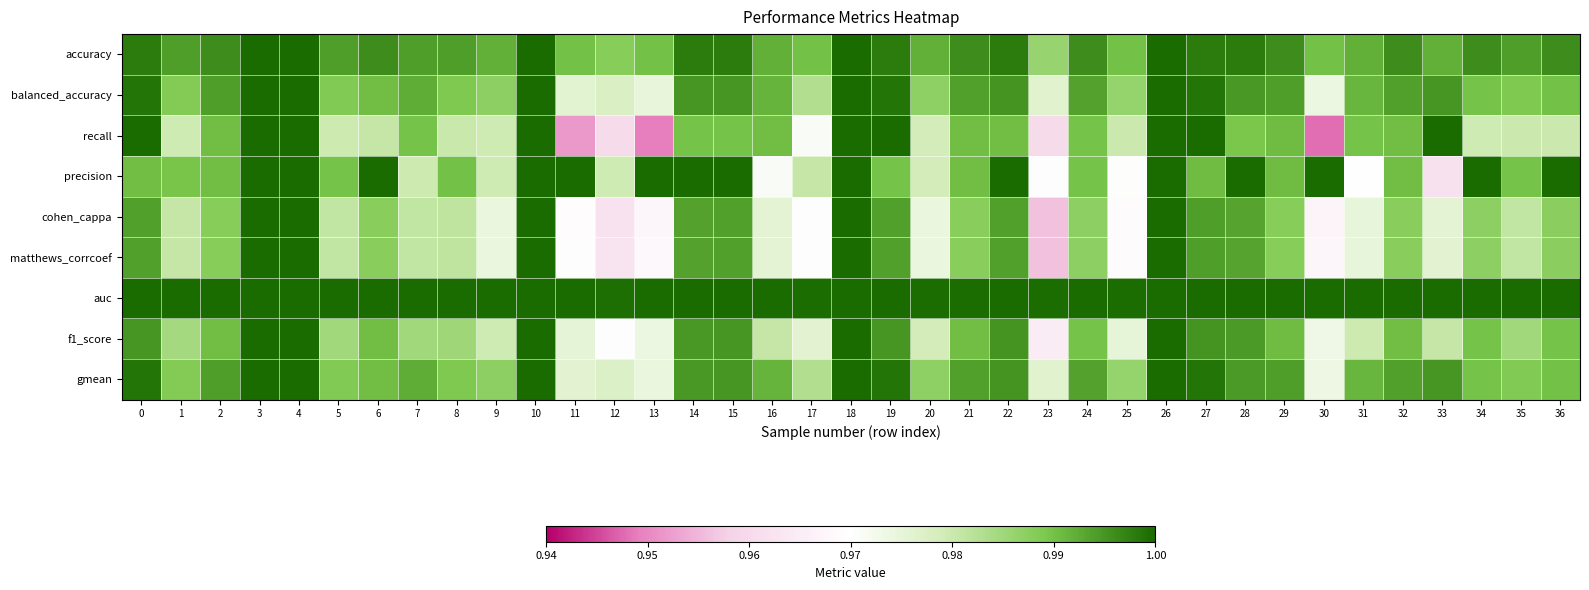

Reading left to right, transcribe all the data shown in this chart.

accuracy: 0=1.0	1=1.0	2=1.0	3=1.0	4=1.0	5=1.0	6=1.0	7=1.0	8=1.0	9=1.0	10=1.0	11=1.0	12=1.0	13=1.0	14=1.0	15=1.0	16=1.0	17=1.0	18=1.0	19=1.0	20=1.0	21=1.0	22=1.0	23=1.0	24=1.0	25=1.0	26=1.0	27=1.0	28=1.0	29=1.0	30=1.0	31=1.0	32=1.0	33=1.0	34=1.0	35=1.0	36=1.0
balanced_accuracy: 0=1.0	1=1.0	2=1.0	3=1.0	4=1.0	5=1.0	6=1.0	7=1.0	8=1.0	9=1.0	10=1.0	11=1.0	12=1.0	13=1.0	14=1.0	15=1.0	16=1.0	17=1.0	18=1.0	19=1.0	20=1.0	21=1.0	22=1.0	23=1.0	24=1.0	25=1.0	26=1.0	27=1.0	28=1.0	29=1.0	30=1.0	31=1.0	32=1.0	33=1.0	34=1.0	35=1.0	36=1.0
recall: 0=1.0	1=1.0	2=1.0	3=1.0	4=1.0	5=1.0	6=1.0	7=1.0	8=1.0	9=1.0	10=1.0	11=1.0	12=1.0	13=0.9	14=1.0	15=1.0	16=1.0	17=1.0	18=1.0	19=1.0	20=1.0	21=1.0	22=1.0	23=1.0	24=1.0	25=1.0	26=1.0	27=1.0	28=1.0	29=1.0	30=0.9	31=1.0	32=1.0	33=1.0	34=1.0	35=1.0	36=1.0
precision: 0=1.0	1=1.0	2=1.0	3=1.0	4=1.0	5=1.0	6=1.0	7=1.0	8=1.0	9=1.0	10=1.0	11=1.0	12=1.0	13=1.0	14=1.0	15=1.0	16=1.0	17=1.0	18=1.0	19=1.0	20=1.0	21=1.0	22=1.0	23=1.0	24=1.0	25=1.0	26=1.0	27=1.0	28=1.0	29=1.0	30=1.0	31=1.0	32=1.0	33=1.0	34=1.0	35=1.0	36=1.0
cohen_cappa: 0=1.0	1=1.0	2=1.0	3=1.0	4=1.0	5=1.0	6=1.0	7=1.0	8=1.0	9=1.0	10=1.0	11=1.0	12=1.0	13=1.0	14=1.0	15=1.0	16=1.0	17=1.0	18=1.0	19=1.0	20=1.0	21=1.0	22=1.0	23=1.0	24=1.0	25=1.0	26=1.0	27=1.0	28=1.0	29=1.0	30=1.0	31=1.0	32=1.0	33=1.0	34=1.0	35=1.0	36=1.0
matthews_corrcoef: 0=1.0	1=1.0	2=1.0	3=1.0	4=1.0	5=1.0	6=1.0	7=1.0	8=1.0	9=1.0	10=1.0	11=1.0	12=1.0	13=1.0	14=1.0	15=1.0	16=1.0	17=1.0	18=1.0	19=1.0	20=1.0	21=1.0	22=1.0	23=1.0	24=1.0	25=1.0	26=1.0	27=1.0	28=1.0	29=1.0	30=1.0	31=1.0	32=1.0	33=1.0	34=1.0	35=1.0	36=1.0
auc: 0=1.0	1=1.0	2=1.0	3=1.0	4=1.0	5=1.0	6=1.0	7=1.0	8=1.0	9=1.0	10=1.0	11=1.0	12=1.0	13=1.0	14=1.0	15=1.0	16=1.0	17=1.0	18=1.0	19=1.0	20=1.0	21=1.0	22=1.0	23=1.0	24=1.0	25=1.0	26=1.0	27=1.0	28=1.0	29=1.0	30=1.0	31=1.0	32=1.0	33=1.0	34=1.0	35=1.0	36=1.0
f1_score: 0=1.0	1=1.0	2=1.0	3=1.0	4=1.0	5=1.0	6=1.0	7=1.0	8=1.0	9=1.0	10=1.0	11=1.0	12=1.0	13=1.0	14=1.0	15=1.0	16=1.0	17=1.0	18=1.0	19=1.0	20=1.0	21=1.0	22=1.0	23=1.0	24=1.0	25=1.0	26=1.0	27=1.0	28=1.0	29=1.0	30=1.0	31=1.0	32=1.0	33=1.0	34=1.0	35=1.0	36=1.0
gmean: 0=1.0	1=1.0	2=1.0	3=1.0	4=1.0	5=1.0	6=1.0	7=1.0	8=1.0	9=1.0	10=1.0	11=1.0	12=1.0	13=1.0	14=1.0	15=1.0	16=1.0	17=1.0	18=1.0	19=1.0	20=1.0	21=1.0	22=1.0	23=1.0	24=1.0	25=1.0	26=1.0	27=1.0	28=1.0	29=1.0	30=1.0	31=1.0	32=1.0	33=1.0	34=1.0	35=1.0	36=1.0